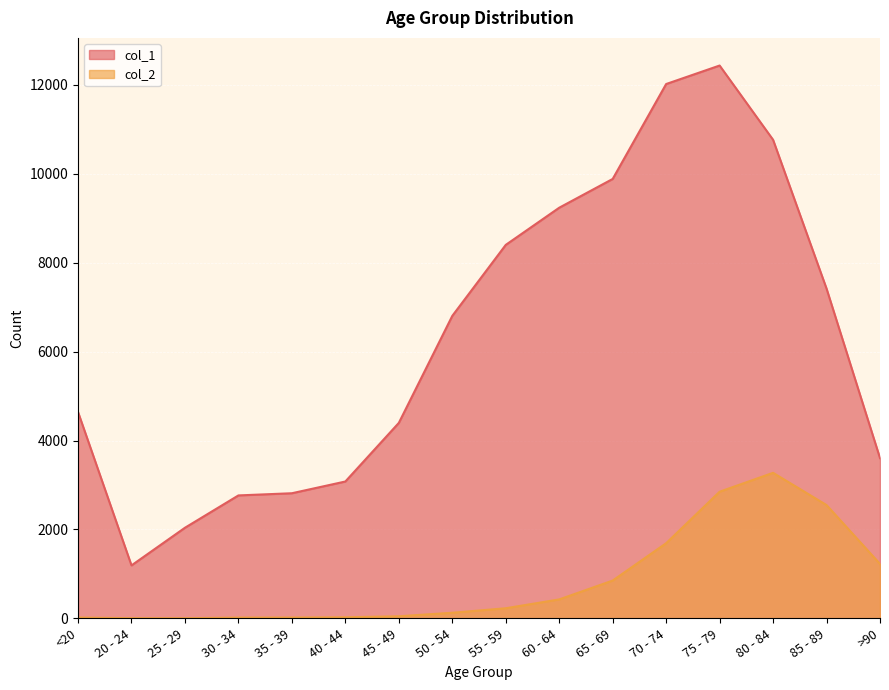

What are all the series names shown in the legend?

col_1, col_2